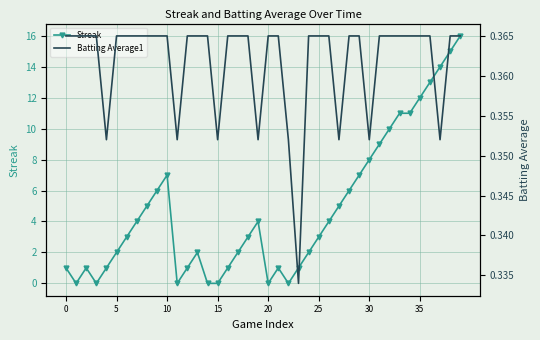

Between 14 and 27, which is larger?

27